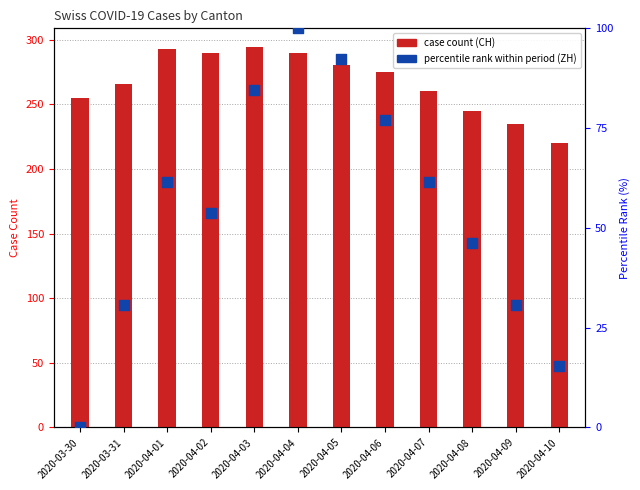

Which series contains the highest Y value?

CH